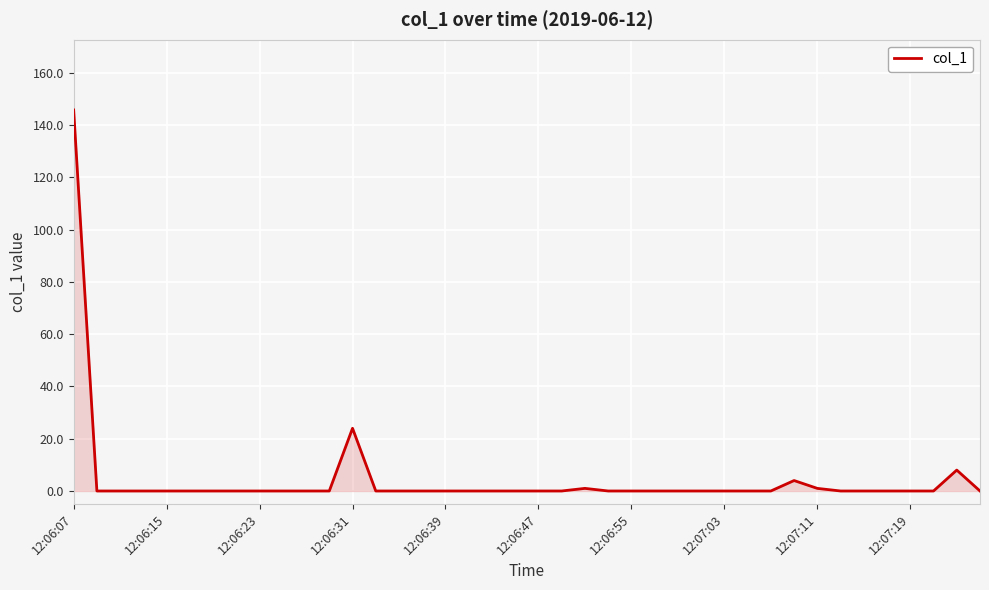

What is the difference between the maximum and minimum values?

145.8